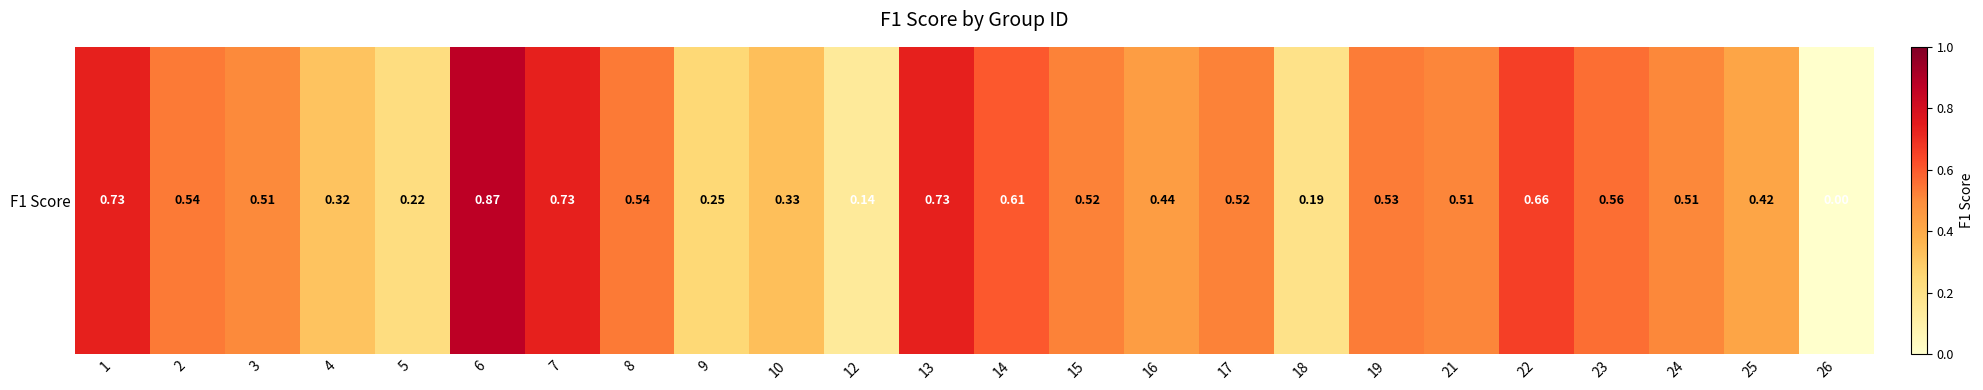

The value at 12 is 0.3. True or false?

False